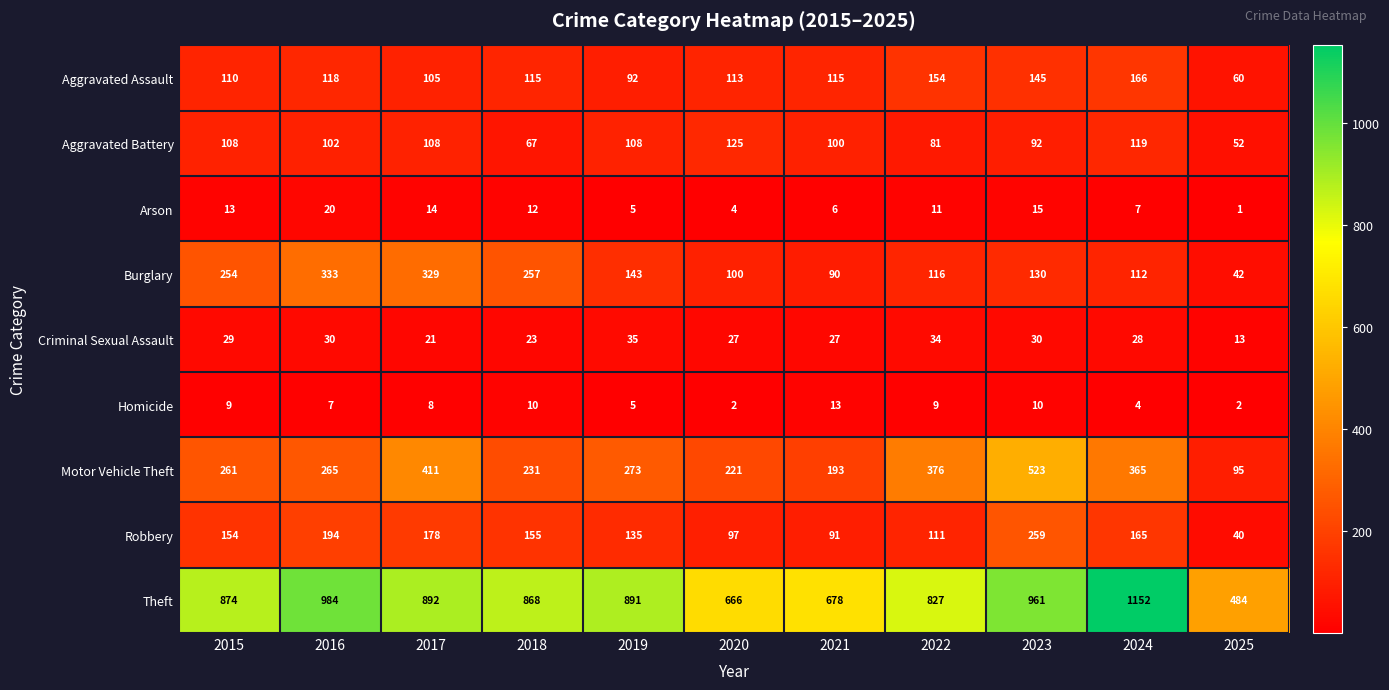

Rank the series at 2023 from highest to lowest value.

Theft, Motor Vehicle Theft, Robbery, Aggravated Assault, Burglary, Aggravated Battery, Criminal Sexual Assault, Arson, Homicide